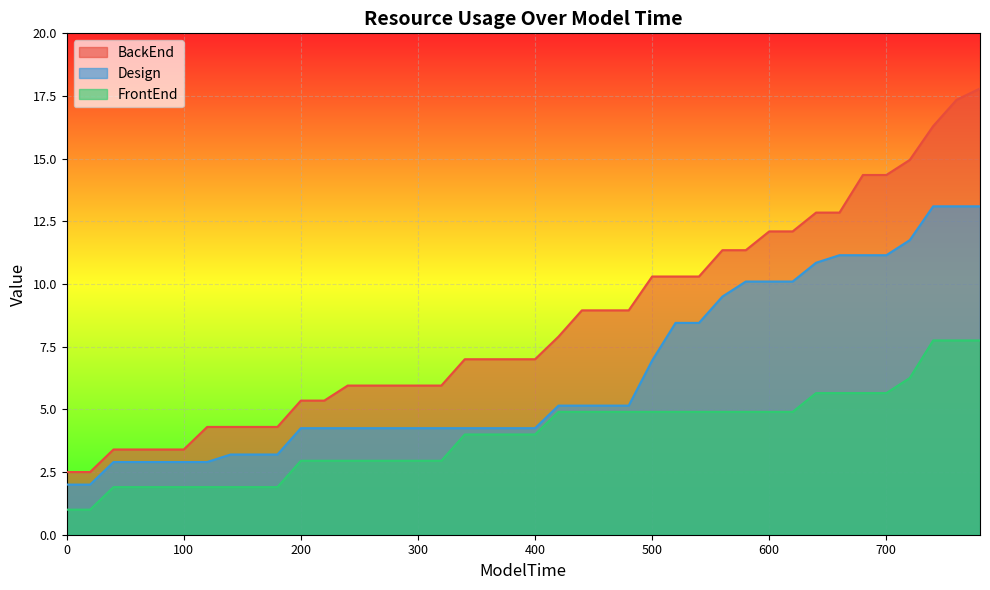

Does the chart display data point markers on the line(s)?

No